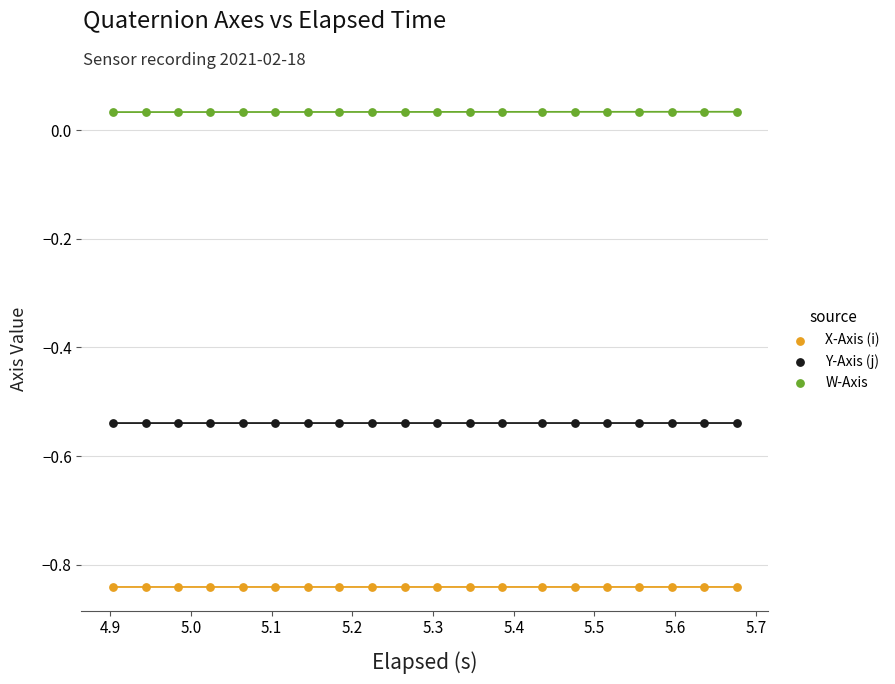

Which series contains the lowest Y value?

X-Axis (i)